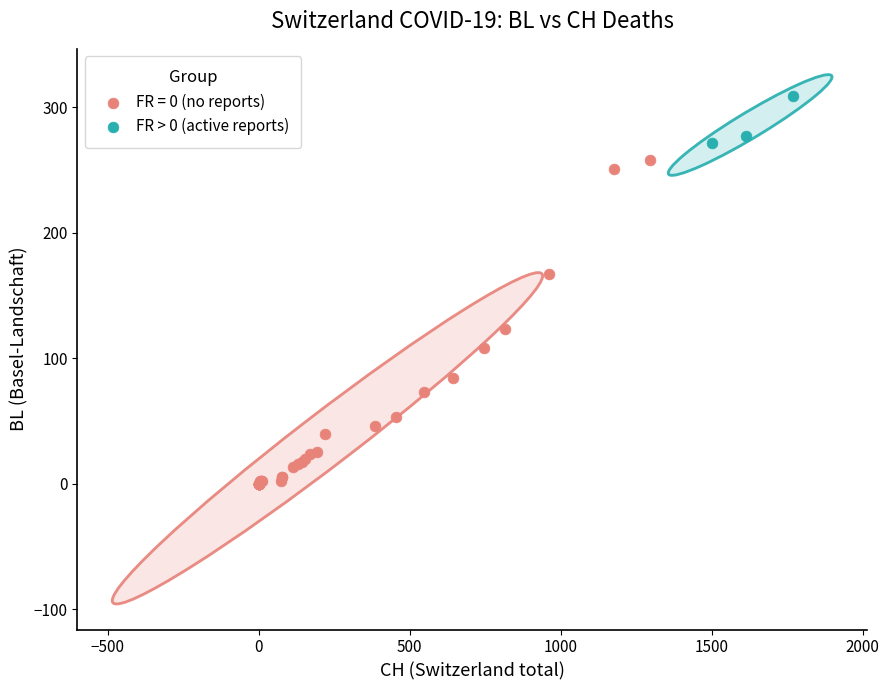

Which series contains the lowest Y value?

FR = 0 (no reports)